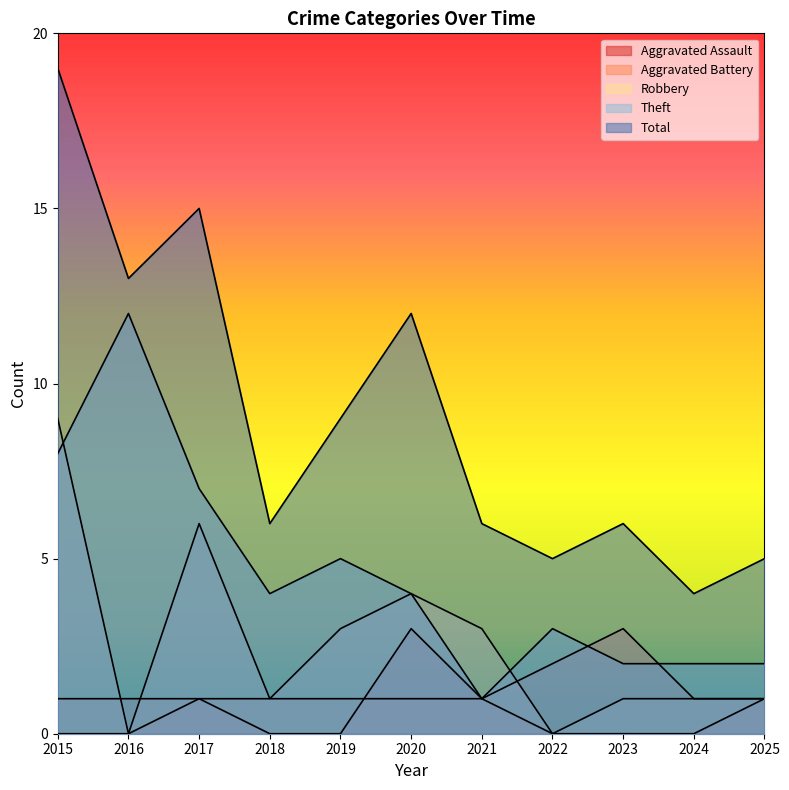

What is the sum of all Theft values?

50